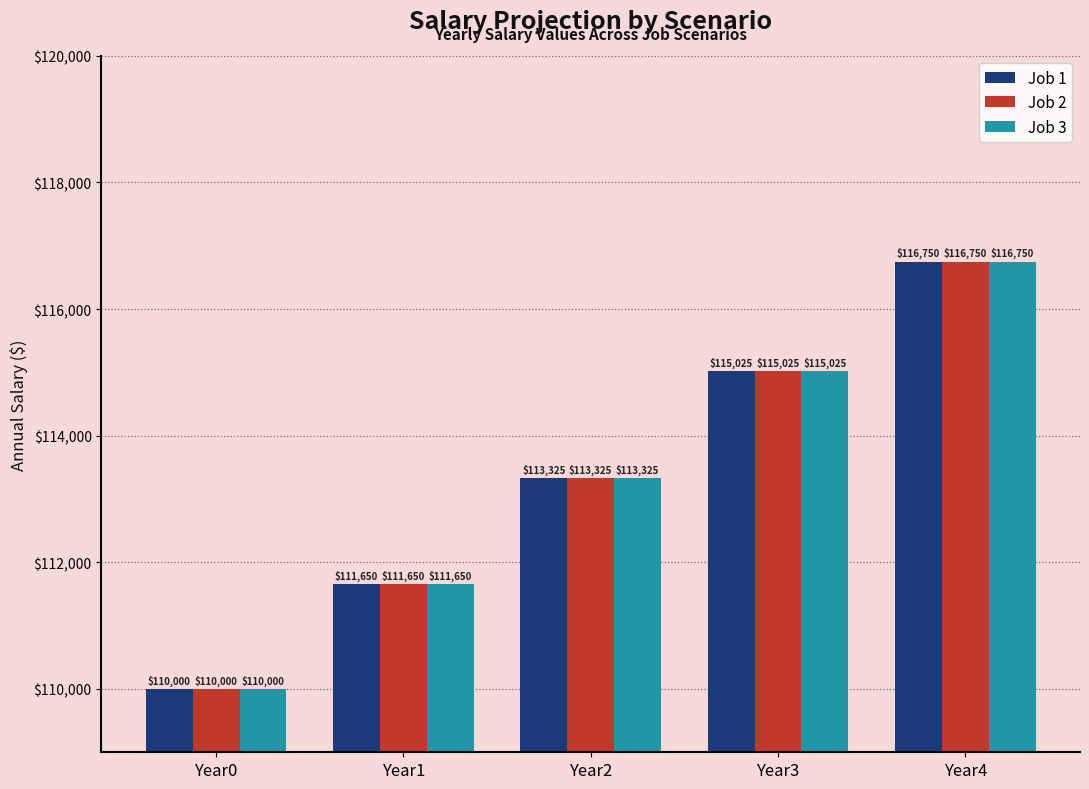

At which label does Job 2 first exceed 113324?

Year2